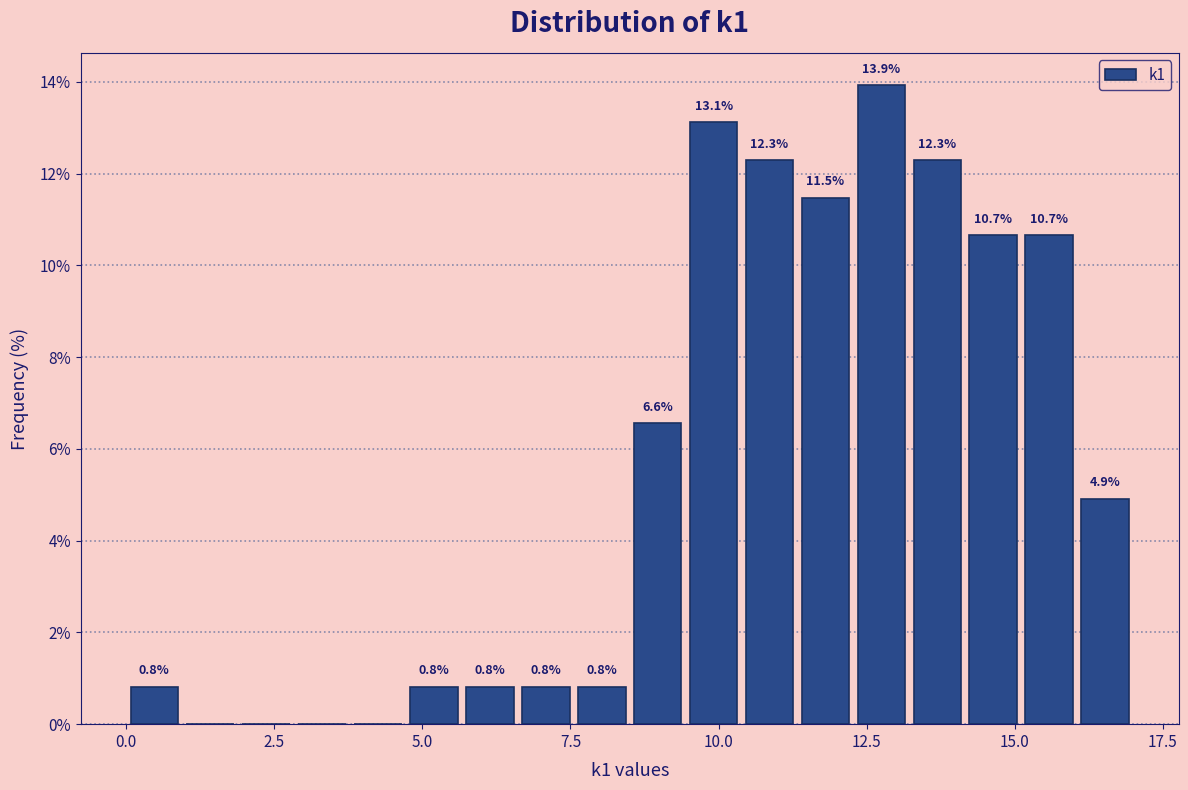

Read against the x-axis, roughly where is the centre of the tallest bar?

13.0